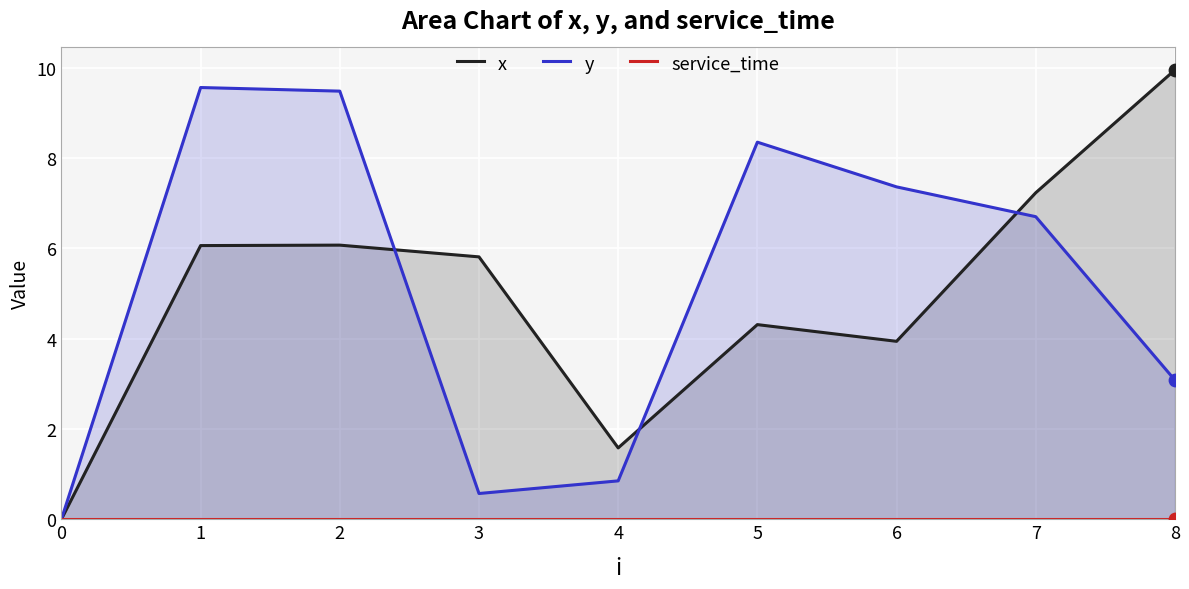

Which series has the largest total across all categories?

y